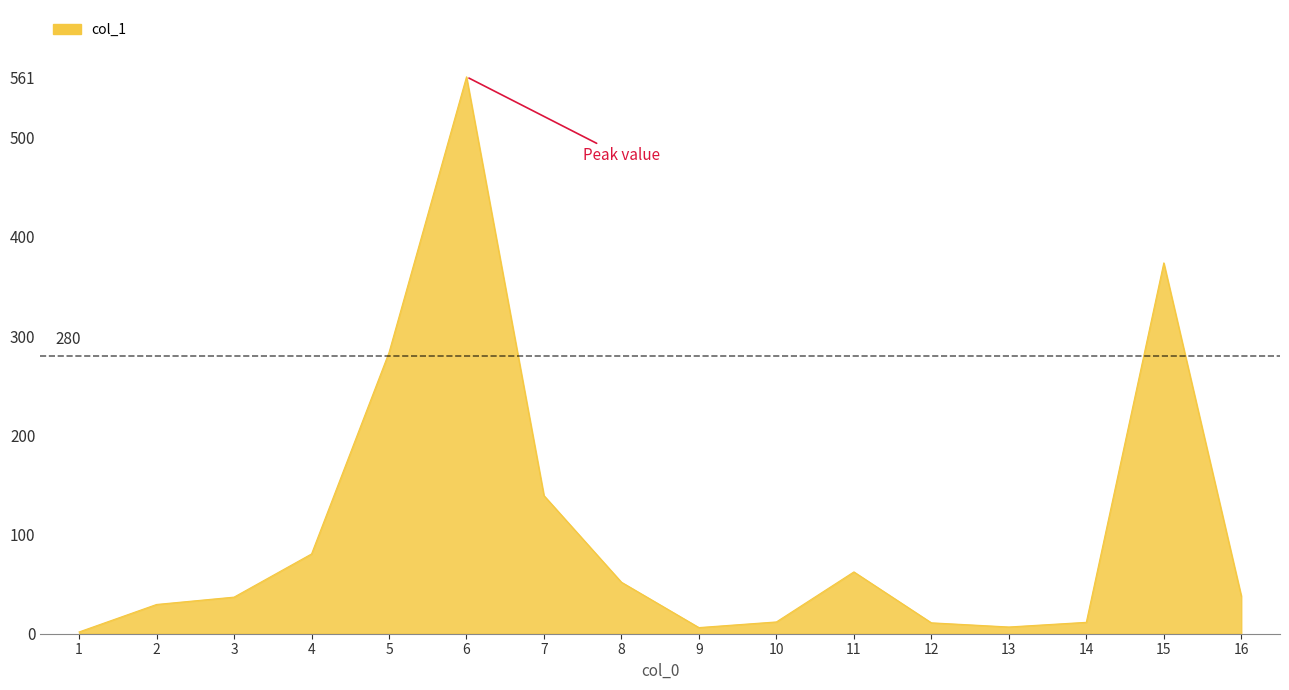

At which category does the data reach its first local peak?

6